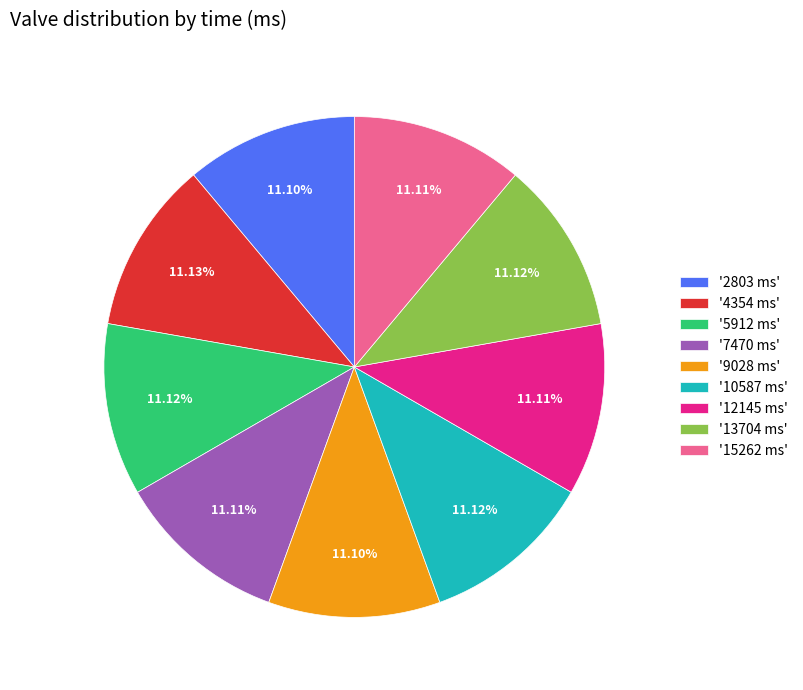

Is the sum of '9028 ms' and '4354 ms' greater than half?

No